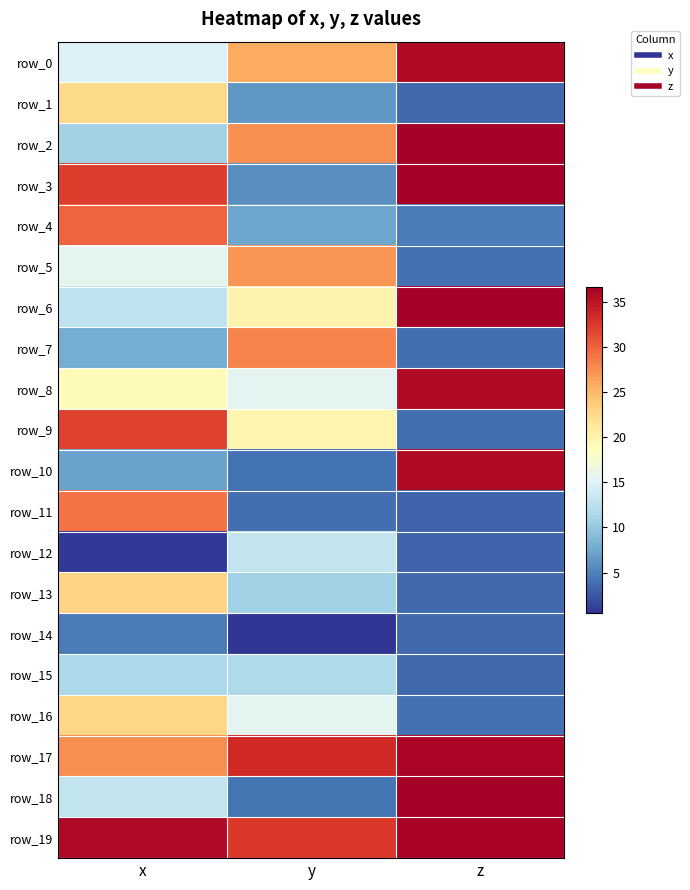

The value of row_10 at y is 2.4. True or false?

False